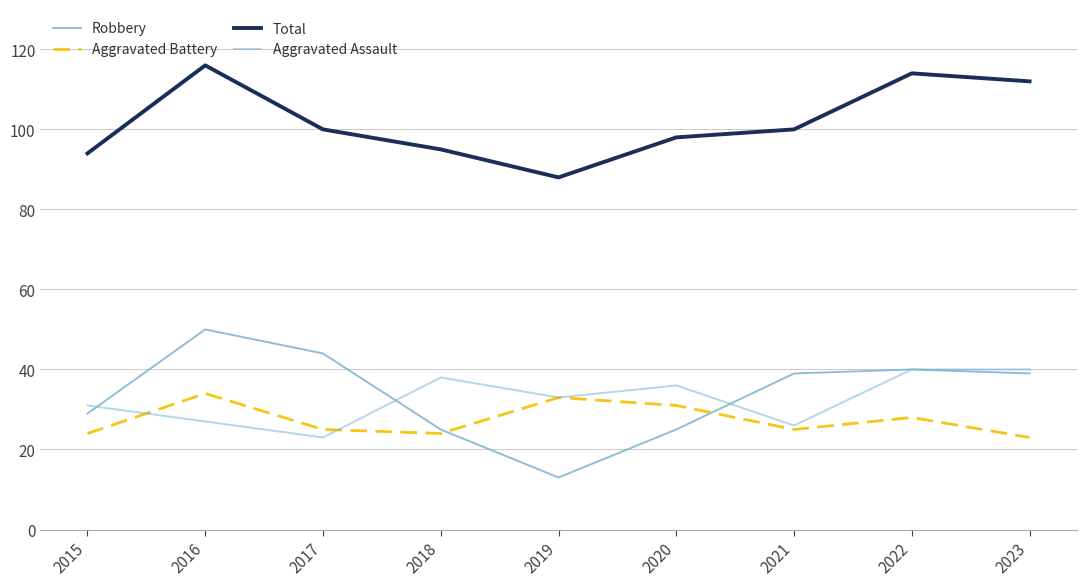

What is the value of the Total point at the 4th from the left?

95